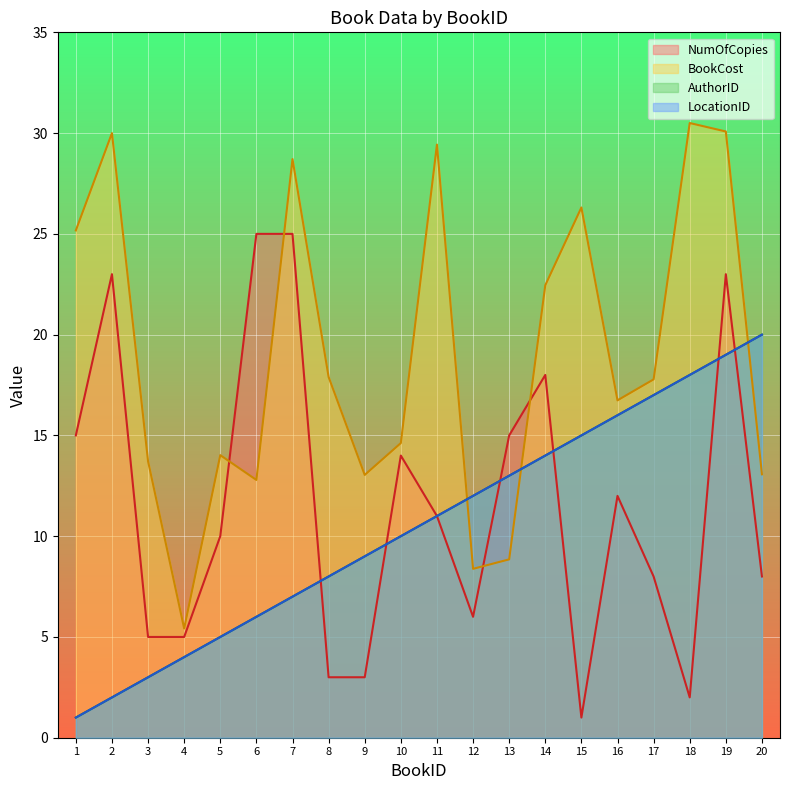

What is the average value of the BookCost series?

18.9